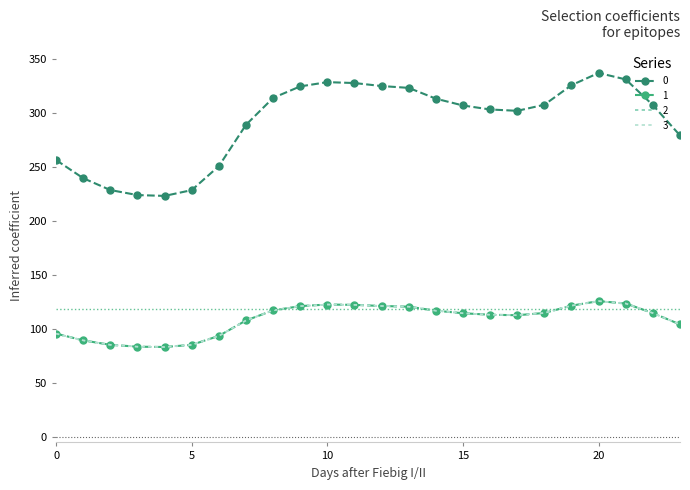

Reading right to left, list all the values displayed in this chart.

0: 23=279.3	22=307.4	21=331.2	20=337.2	19=325.9	18=307.7	17=302.1	16=303.4	15=307.1	14=313.4	13=323.3	12=325.1	11=327.8	10=328.7	9=324.7	8=314.1	7=289.1	6=250.9	5=228.7	4=223.3	3=224.1	2=228.7	1=239.7	0=256.5
1: 23=104.3	22=114.8	21=123.6	20=125.9	19=121.7	18=114.9	17=112.8	16=113.3	15=114.6	14=117.0	13=120.7	12=121.4	11=122.4	10=122.7	9=121.2	8=117.3	7=107.9	6=93.7	5=85.4	4=83.4	3=83.7	2=85.4	1=89.5	0=95.8
2: 23=104.3	22=114.8	21=123.6	20=125.9	19=121.7	18=114.9	17=112.8	16=113.3	15=114.6	14=117.0	13=120.7	12=121.4	11=122.4	10=122.7	9=121.2	8=117.3	7=107.9	6=93.7	5=85.4	4=83.4	3=83.7	2=85.4	1=89.5	0=95.8
3: 23=104.3	22=114.8	21=123.6	20=125.9	19=121.7	18=114.9	17=112.8	16=113.3	15=114.6	14=117.0	13=120.7	12=121.4	11=122.4	10=122.7	9=121.2	8=117.3	7=107.9	6=93.7	5=85.4	4=83.4	3=83.7	2=85.4	1=89.5	0=95.8